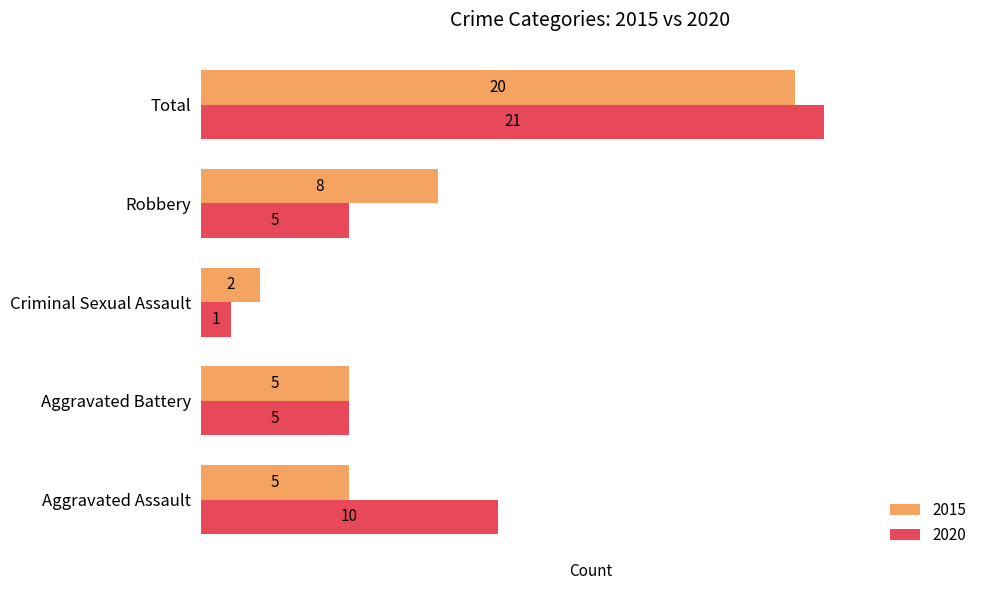

What is the sum of all 2015 values?

40